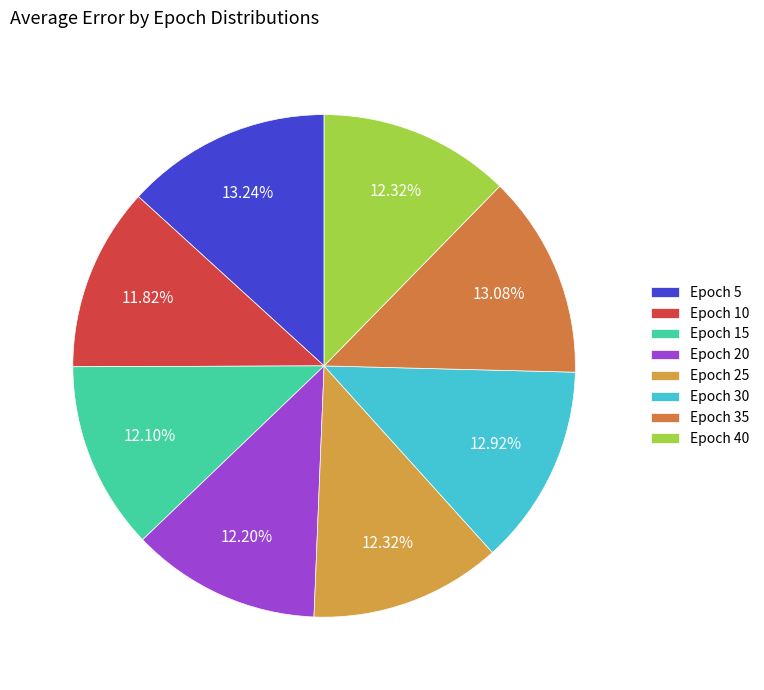

How many slices are in this pie chart?

8